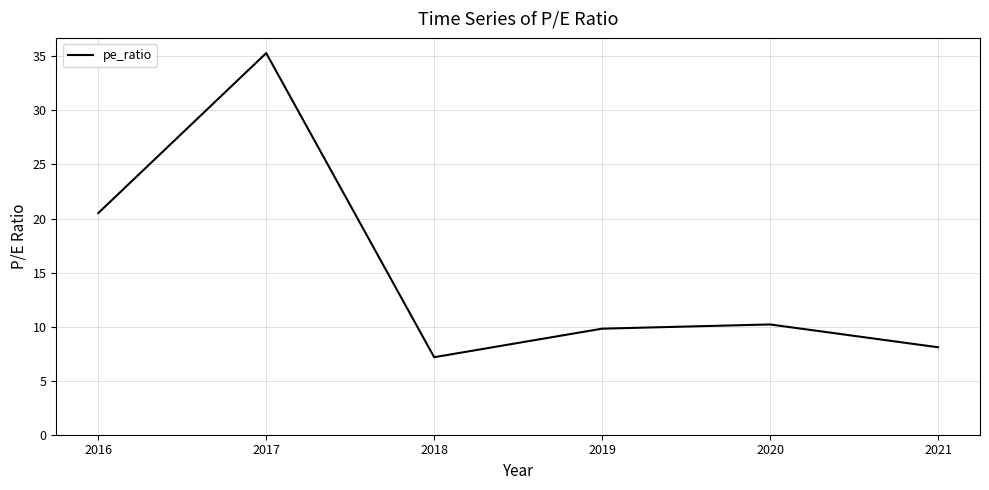

True or false: there are more than 0 points higher than both neighbors.

True